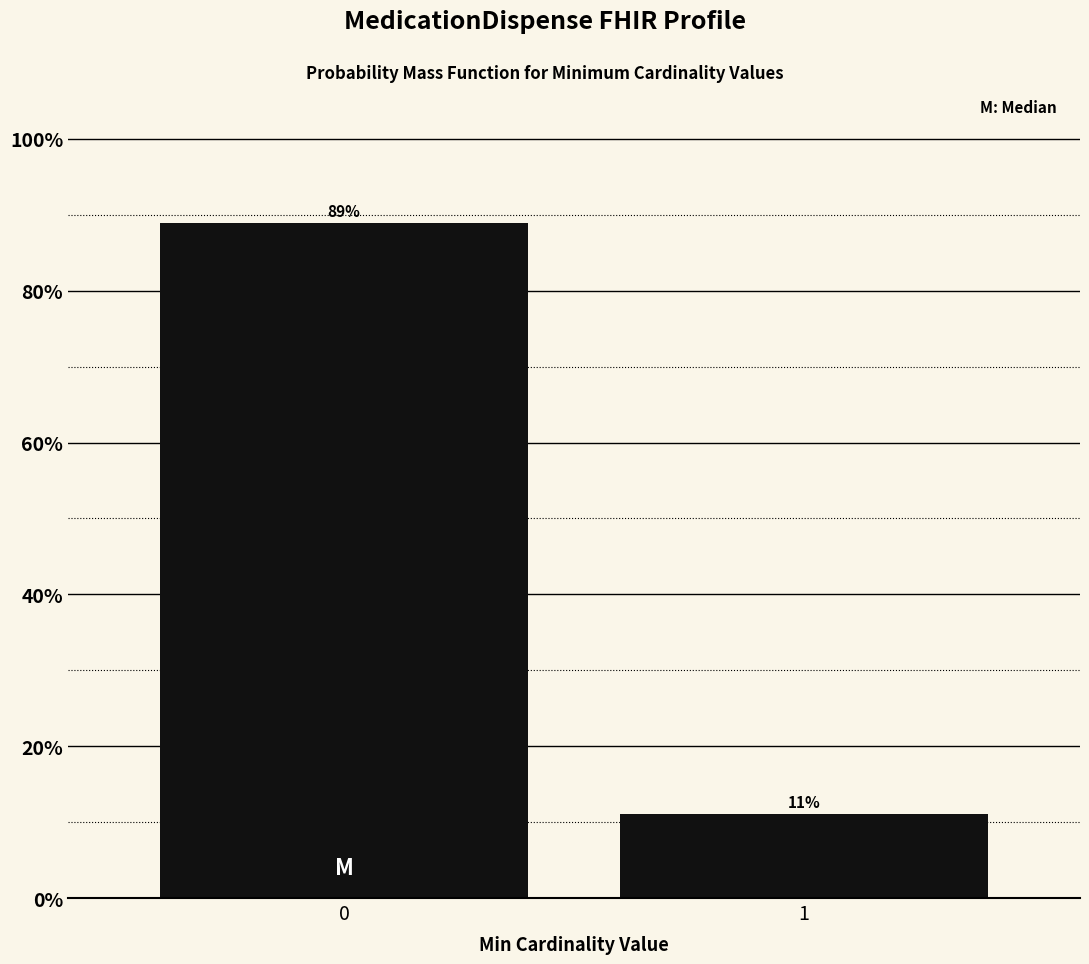

Read the value at 1.

11.1